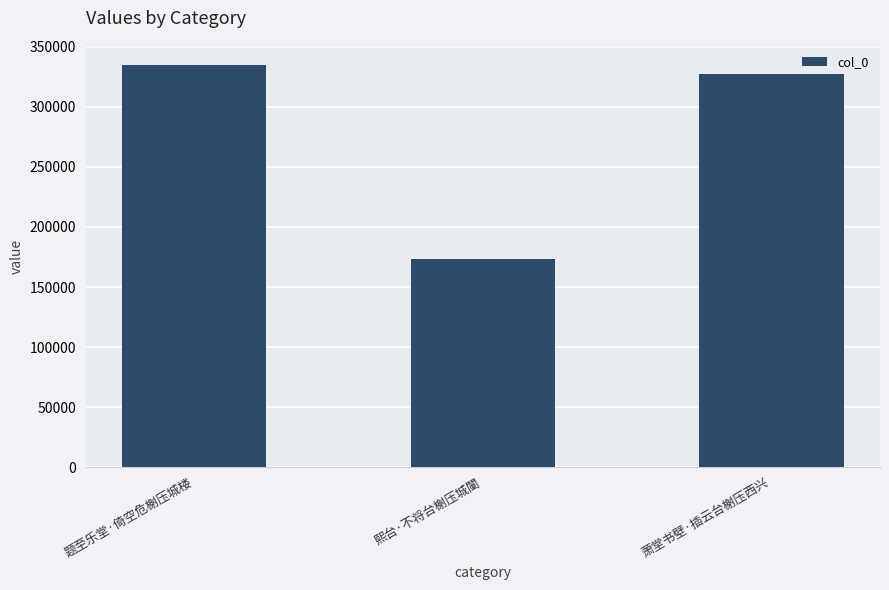

Which has a higher value, 题至乐堂·倚空危榭压城楼 or 萧堂书壁·插云台榭压西兴?

题至乐堂·倚空危榭压城楼